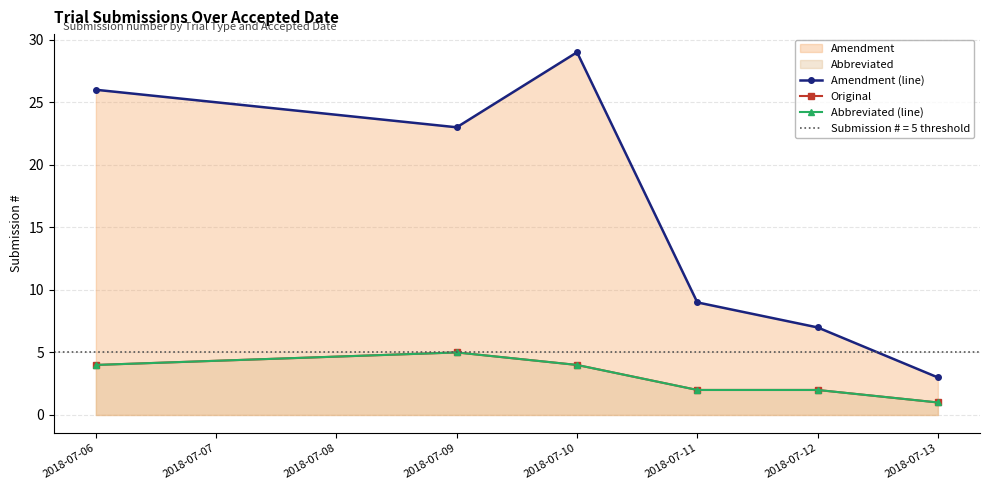

What is the value of the Amendment (line) point at the 1st from the left?

26